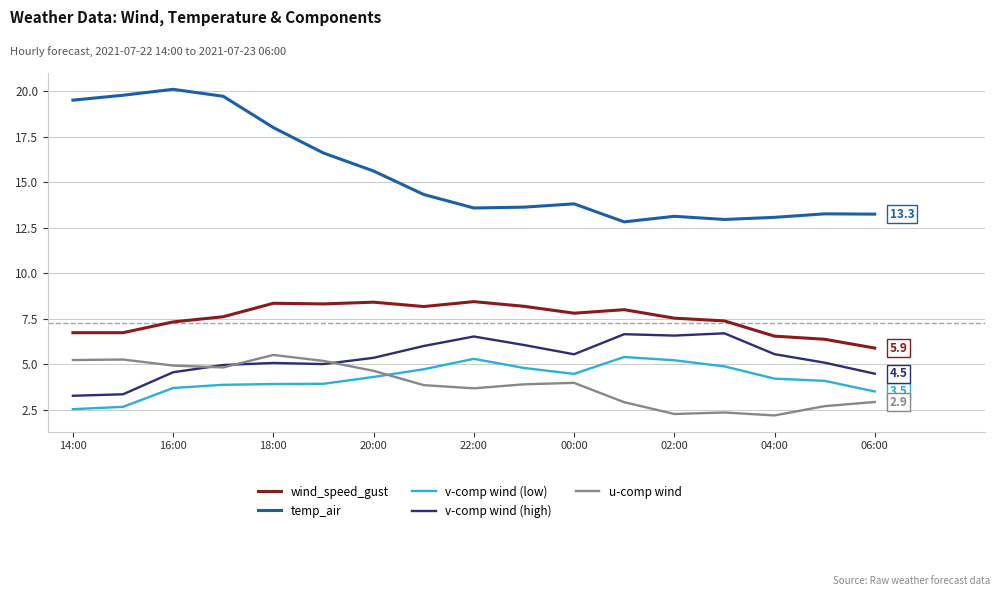

True or false: v-comp wind (low) and wind_speed_gust cross at least once.

False